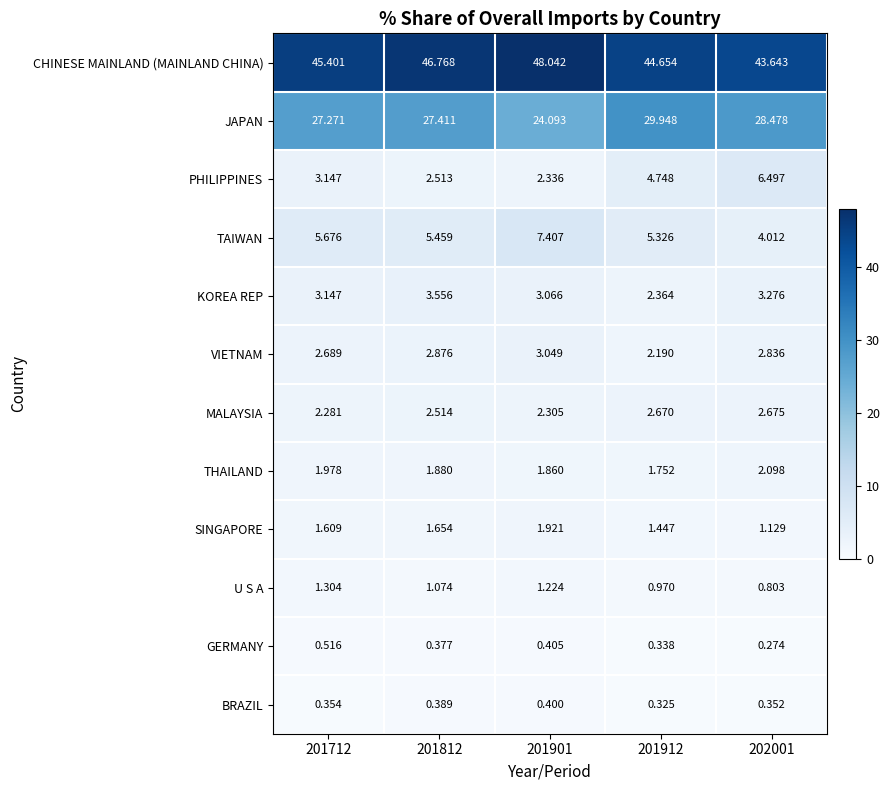

Which series changed the most between 201712 and 202001?

PHILIPPINES